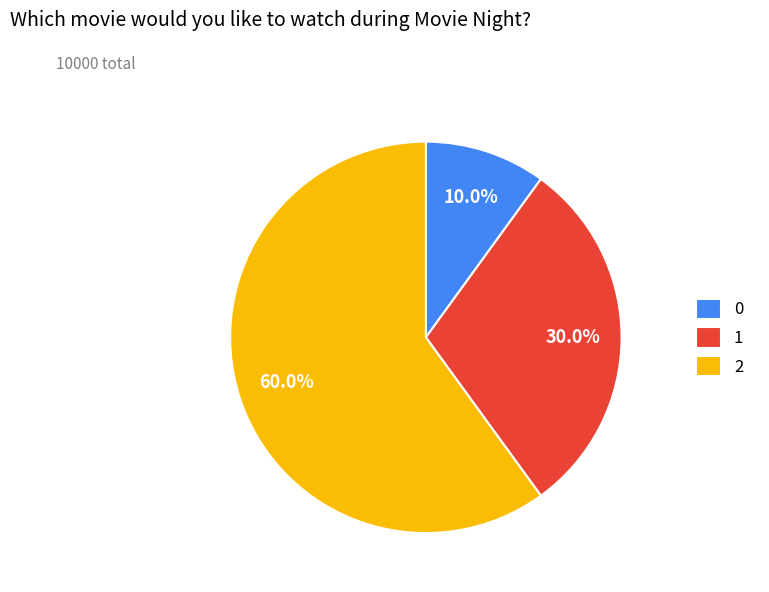

To the nearest percent, what is the difference between the 0 and 2 slice percentages?

50%